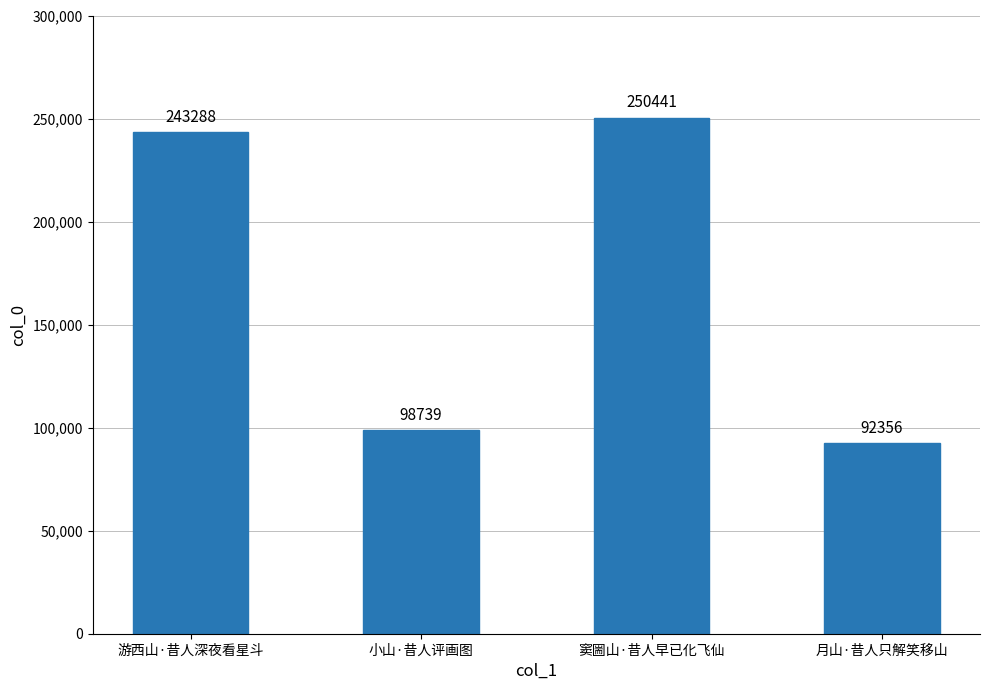

List the labels in order of value, smallest first.

月山·昔人只解笑移山, 小山·昔人评画图, 游西山·昔人深夜看星斗, 窦圌山·昔人早已化飞仙